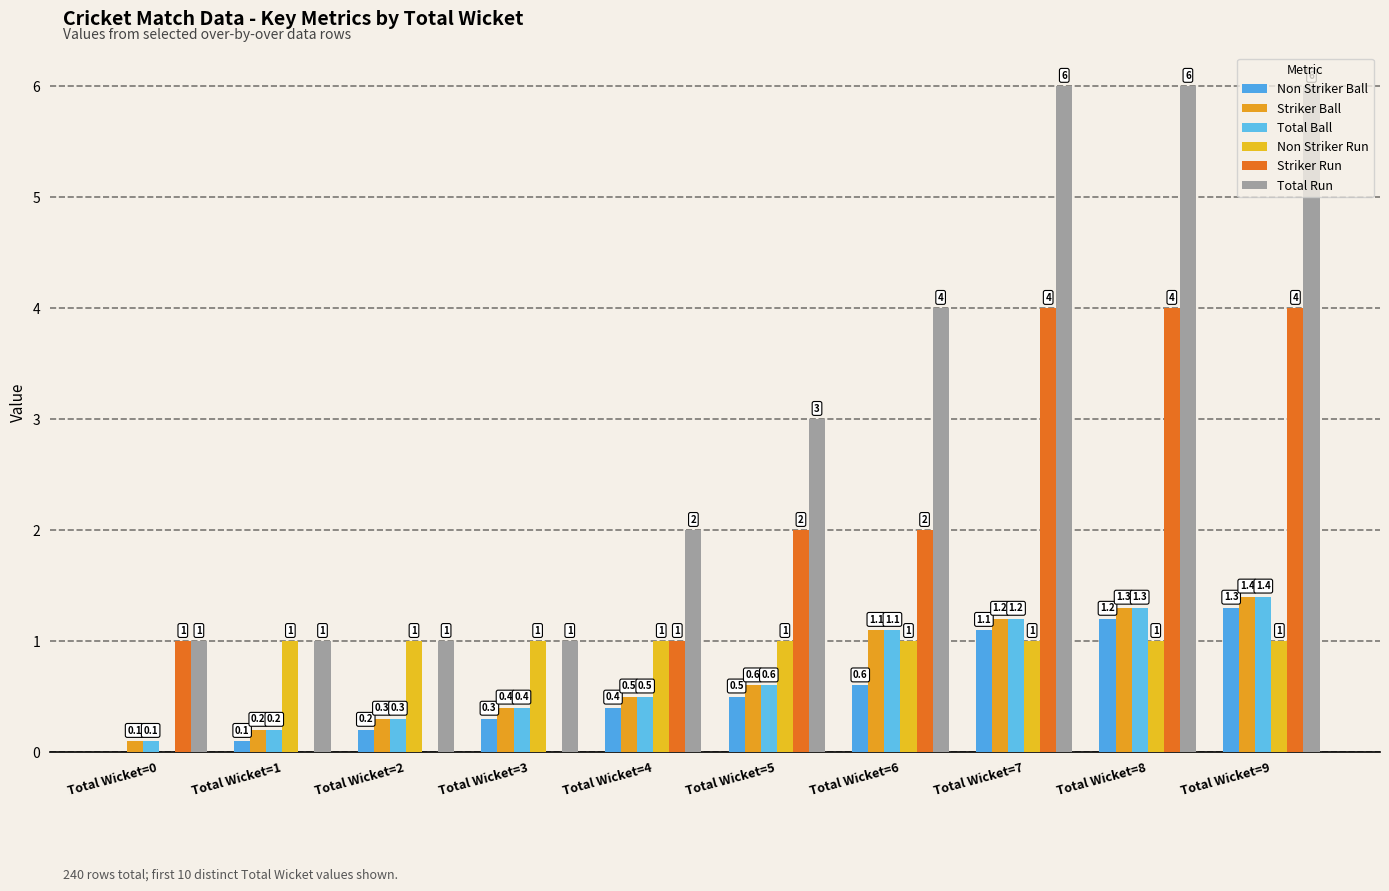

What is the spread (max minus min) of values at Total Wicket=7?

5.0